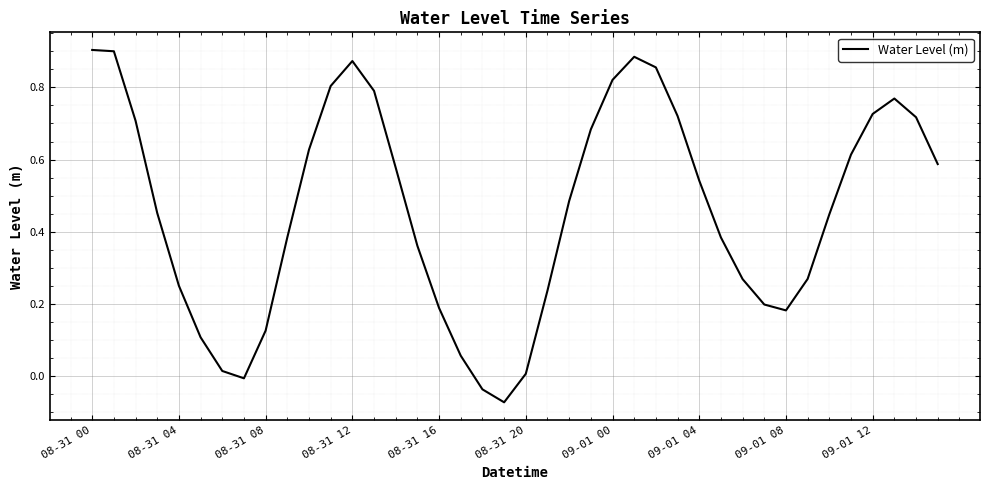

What is the difference between the maximum and minimum values?

1.0